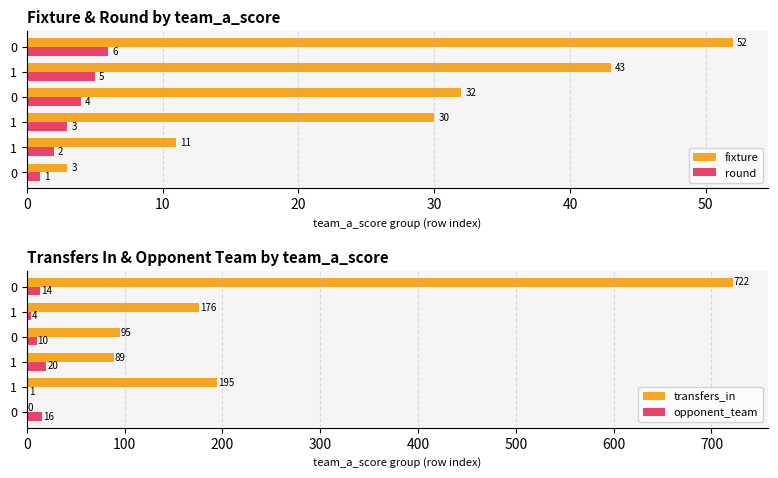

At 0, list the series in order from smallest to largest.

transfers_in, round, fixture, opponent_team